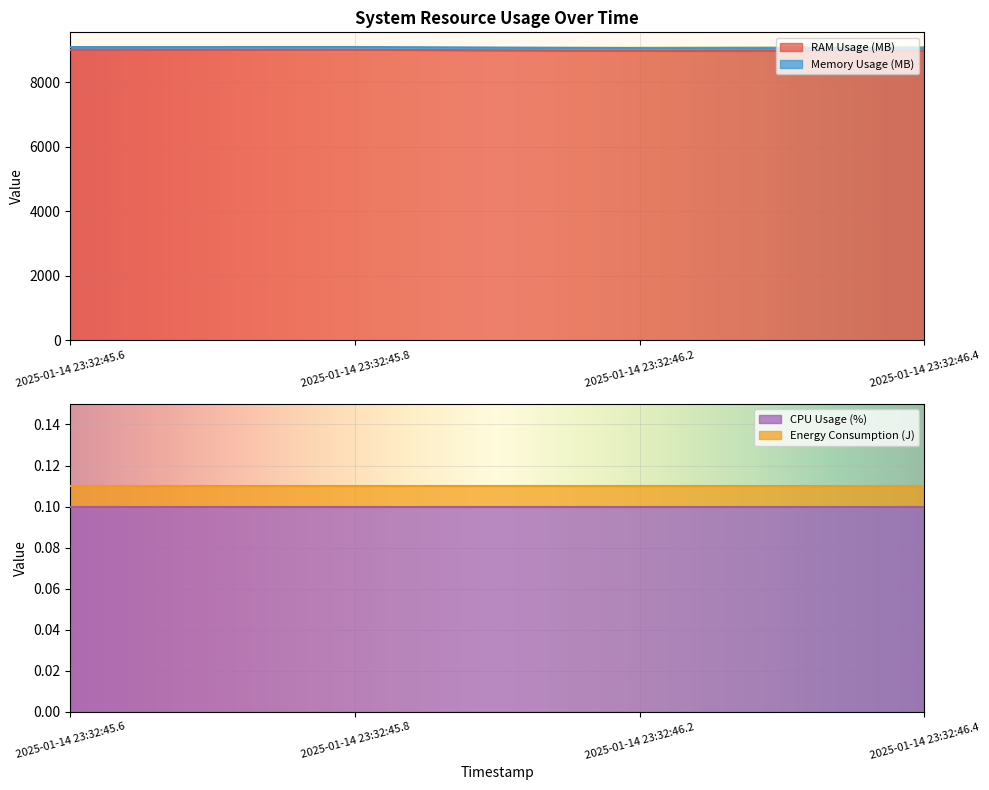

What is the minimum value for RAM Usage (MB)?

8980.0